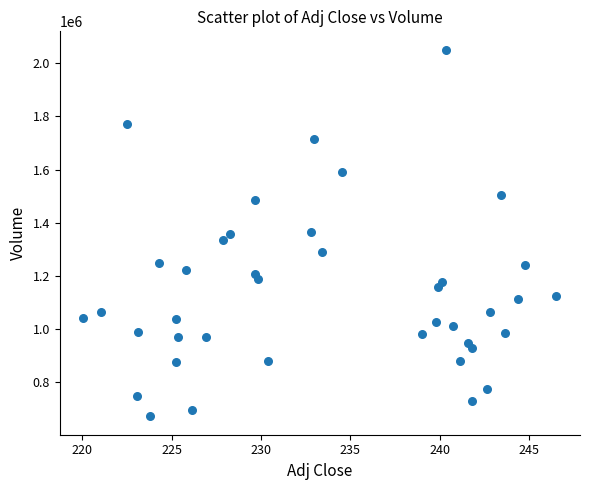

How many data points are displayed?

40